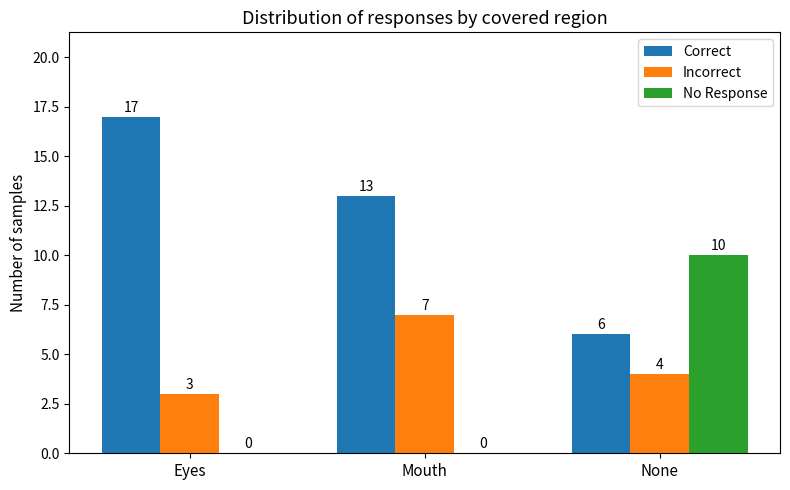

Are the bars horizontal?

No